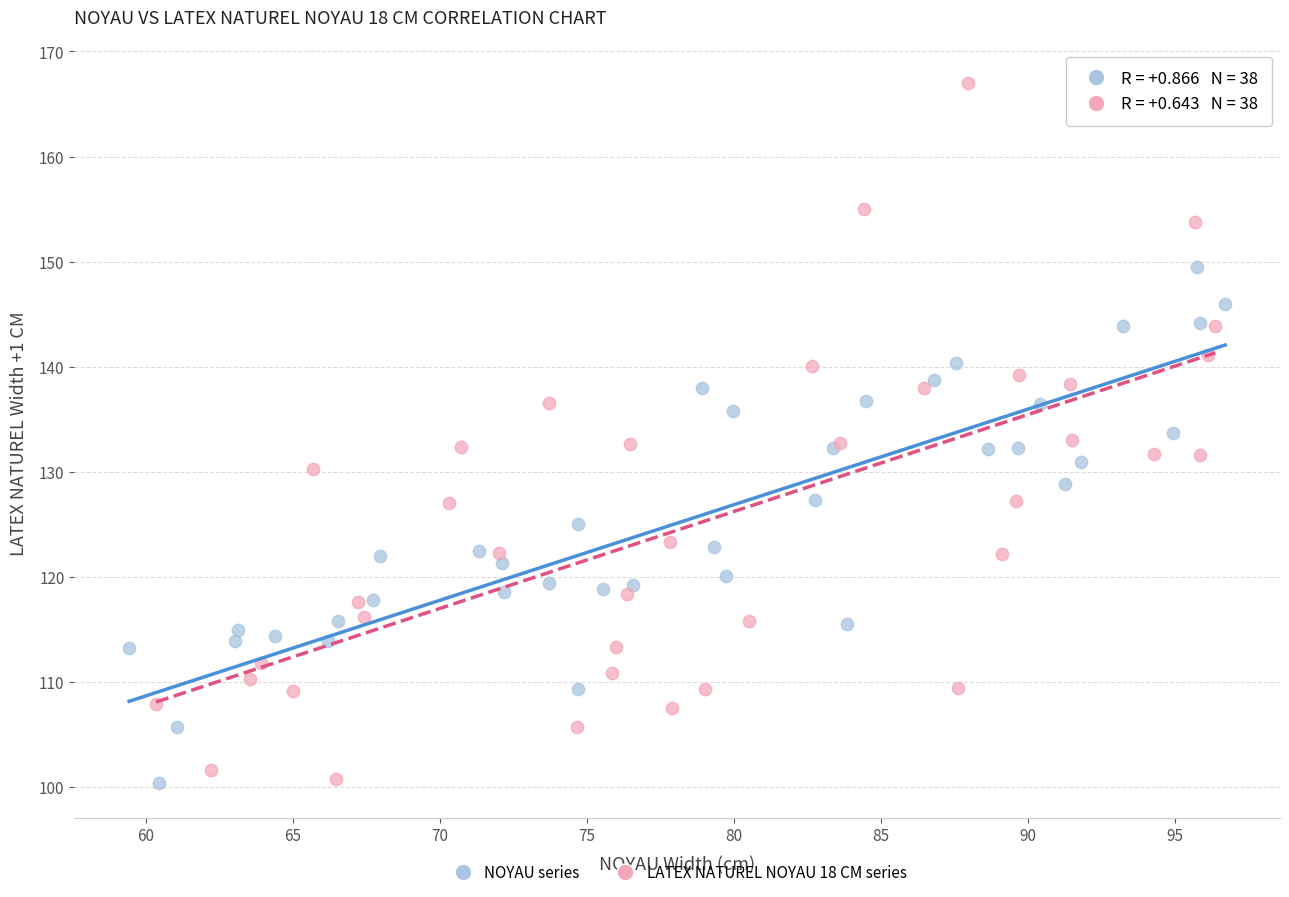

Which series has the largest Y range (max minus min)?

LATEX NATUREL NOYAU 18 CM series